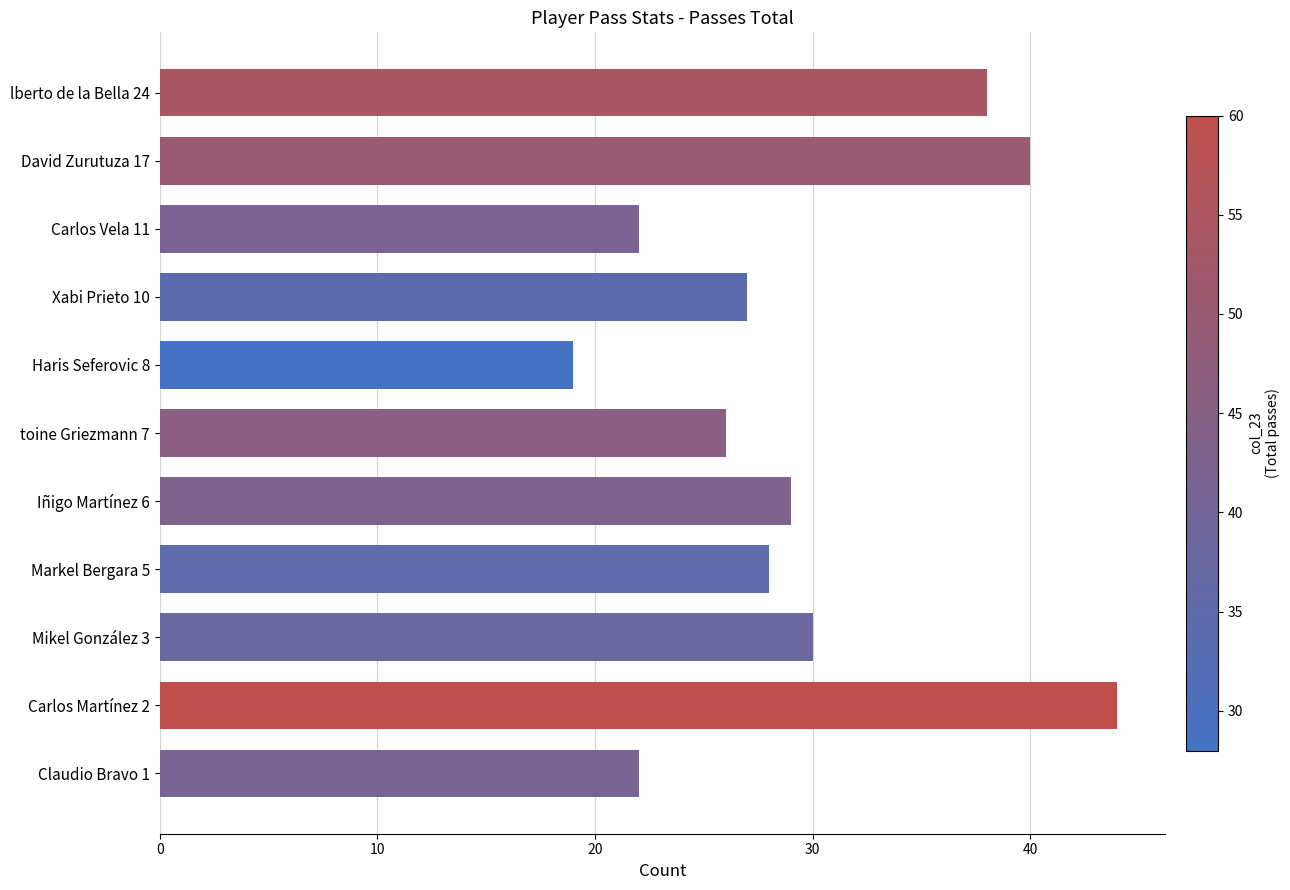

Reading top to bottom, extract all data points from this chart.

38	40	22	27	19	26	29	28	30	44	22